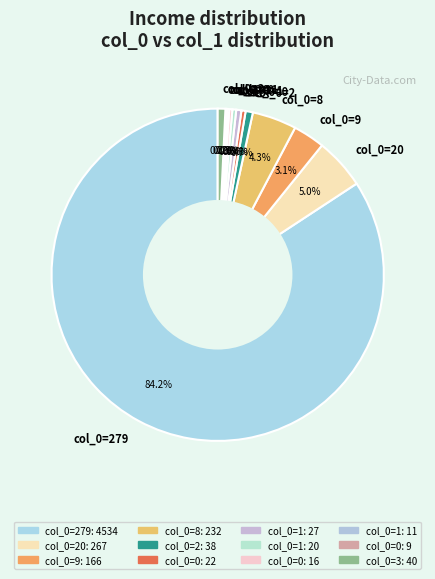

Does any single category account for the majority?

Yes